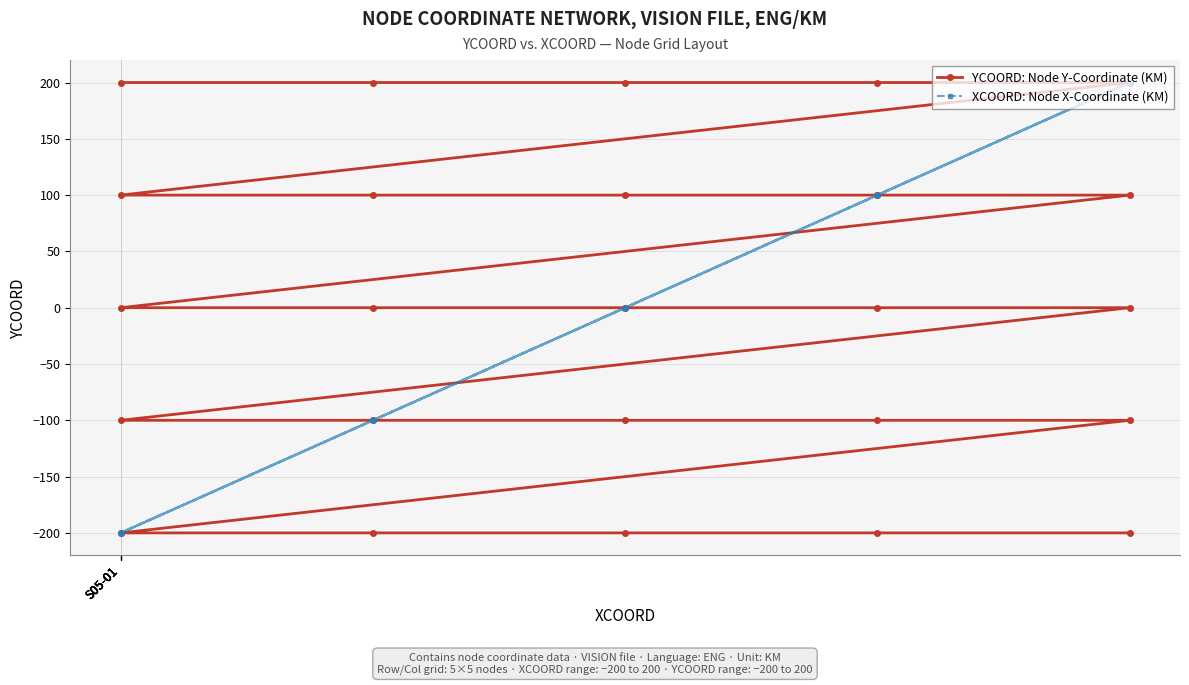

What is the difference between the maximum and second lowest values in the YCOORD: Node Y-Coordinate (KM) series?

400